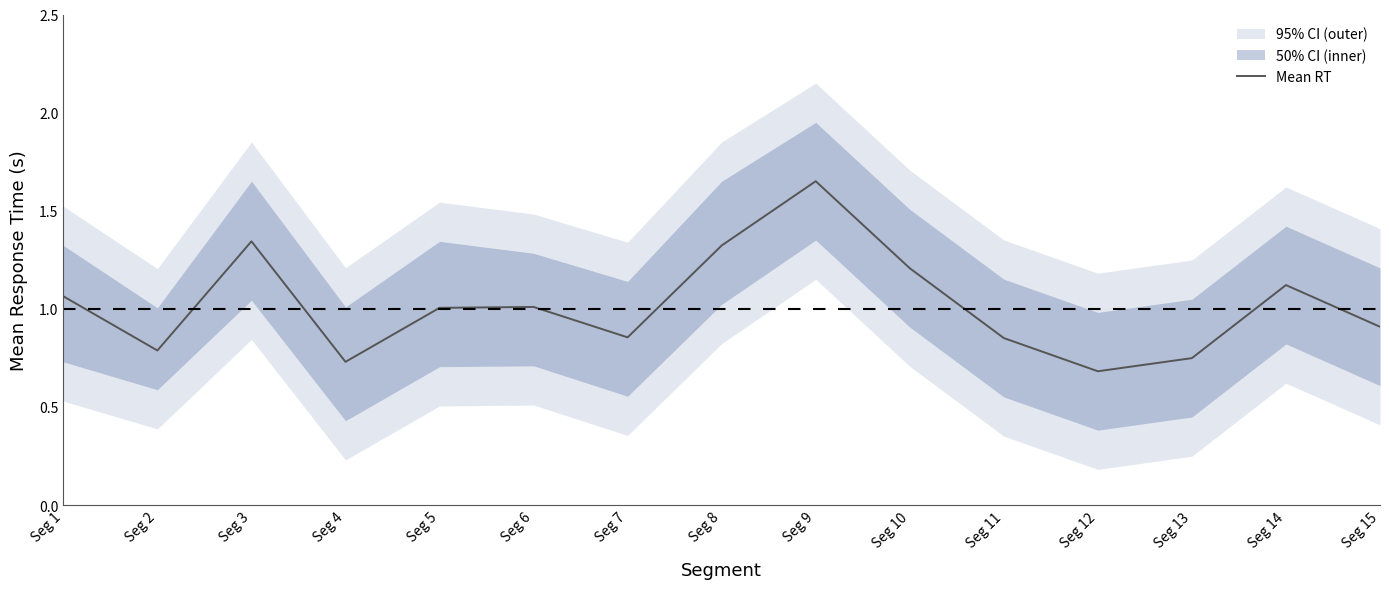

What is the change in value from Seg 1 to Seg 15?

-0.2